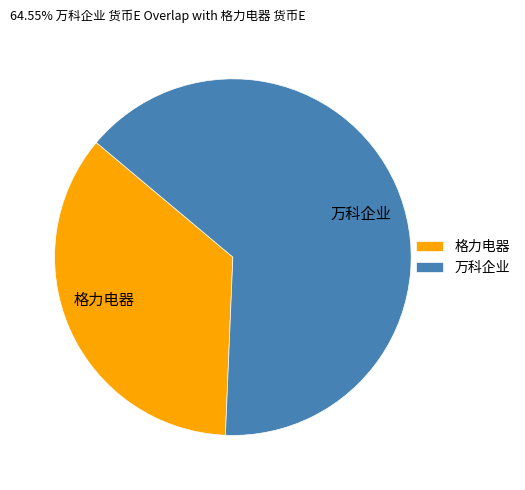

Between 万科企业 and 格力电器, which is larger?

万科企业